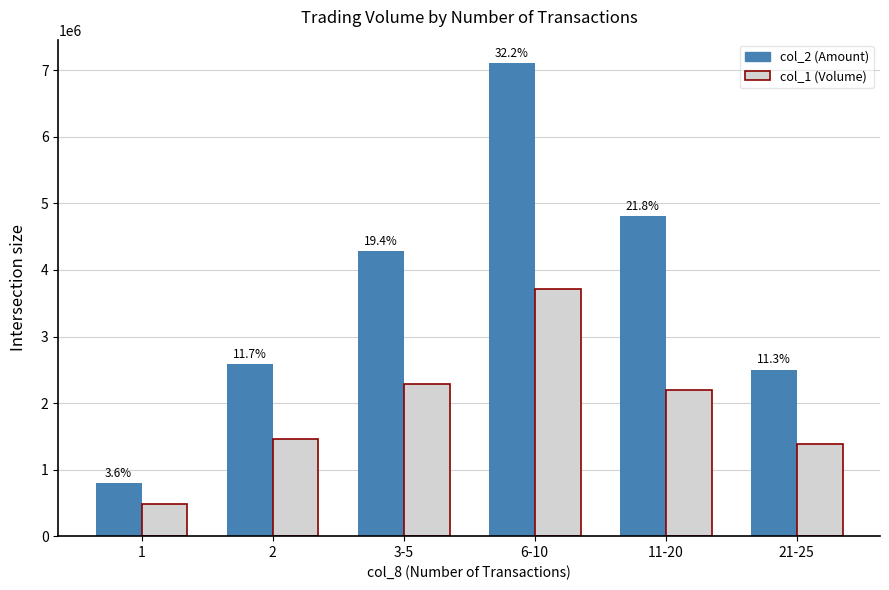

What is the label of the 5th bar from the right?

2